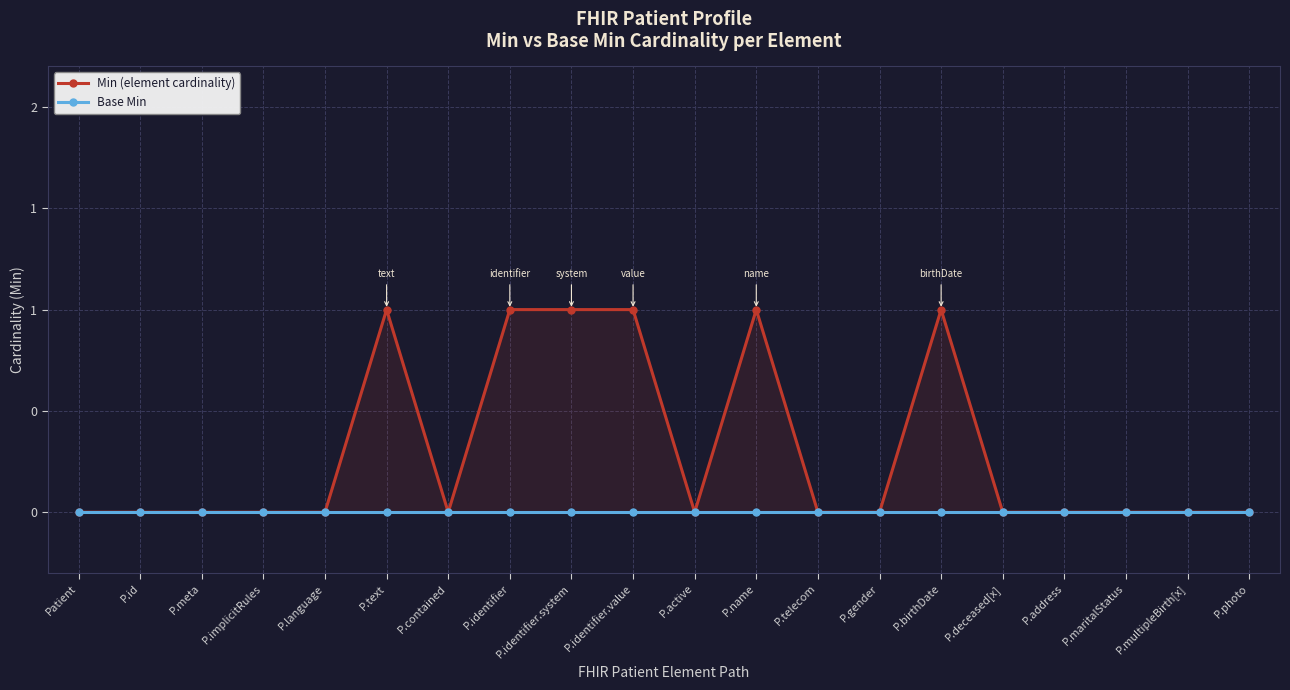

Reading left to right, list all the values displayed in this chart.

Min (element cardinality): Patient=0	P.id=0	P.meta=0	P.implicitRules=0	P.language=0	P.text=1	P.contained=0	P.identifier=1	P.identifier.system=1	P.identifier.value=1	P.active=0	P.name=1	P.telecom=0	P.gender=0	P.birthDate=1	P.deceased[x]=0	P.address=0	P.maritalStatus=0	P.multipleBirth[x]=0	P.photo=0
Base Min: Patient=0	P.id=0	P.meta=0	P.implicitRules=0	P.language=0	P.text=0	P.contained=0	P.identifier=0	P.identifier.system=0	P.identifier.value=0	P.active=0	P.name=0	P.telecom=0	P.gender=0	P.birthDate=0	P.deceased[x]=0	P.address=0	P.maritalStatus=0	P.multipleBirth[x]=0	P.photo=0